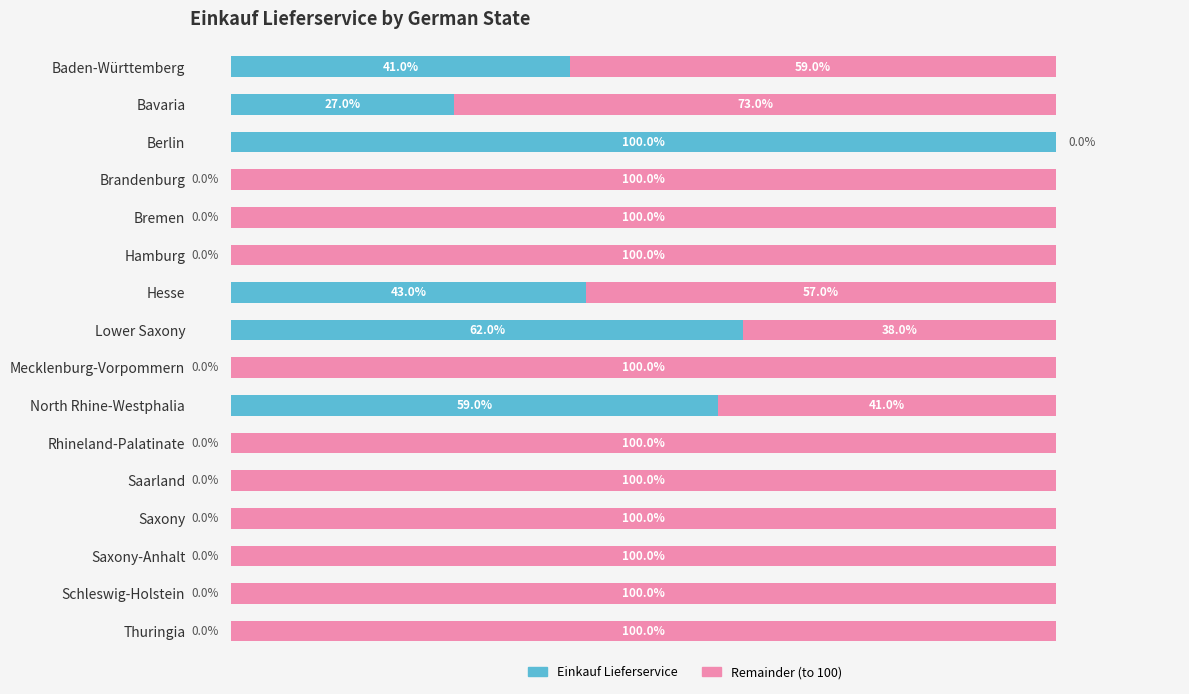

At which label is Einkauf Lieferservice closest to 50?

Hesse